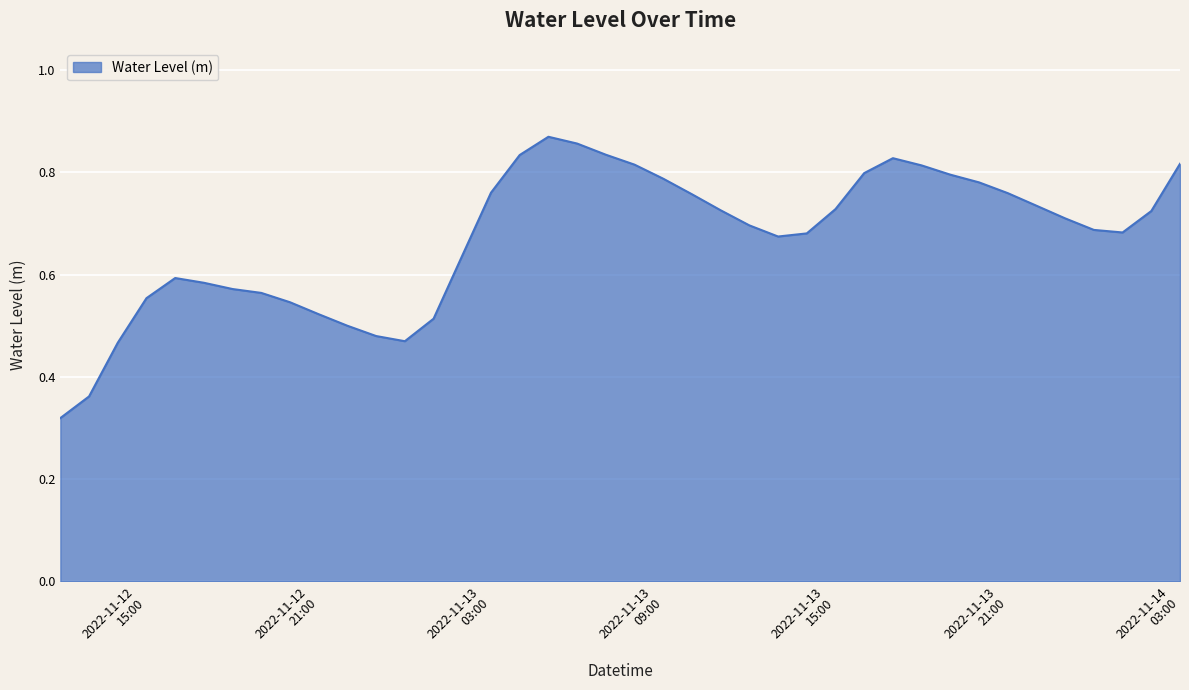

How many values are between 0 and 1?

40